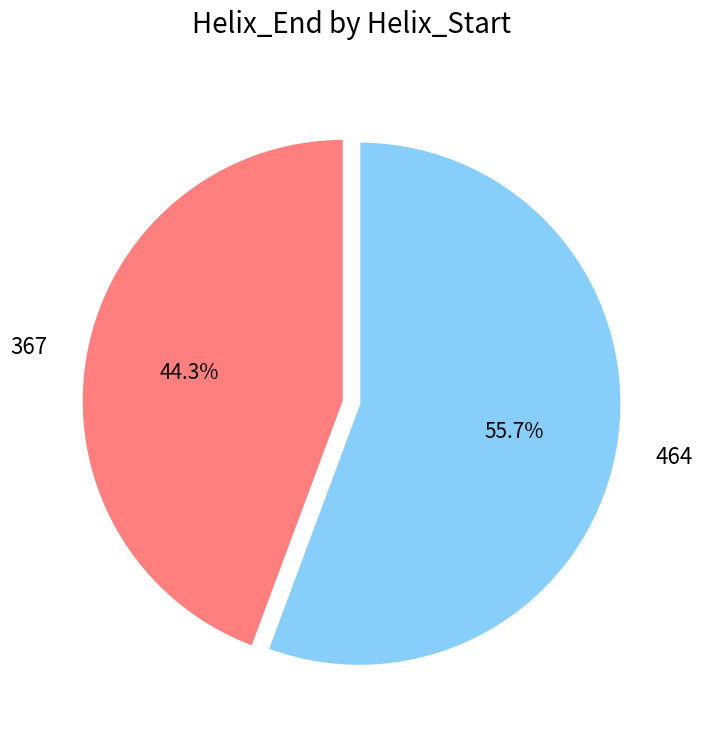

Combined, what portion of the pie is 464 and 367?

100.0%